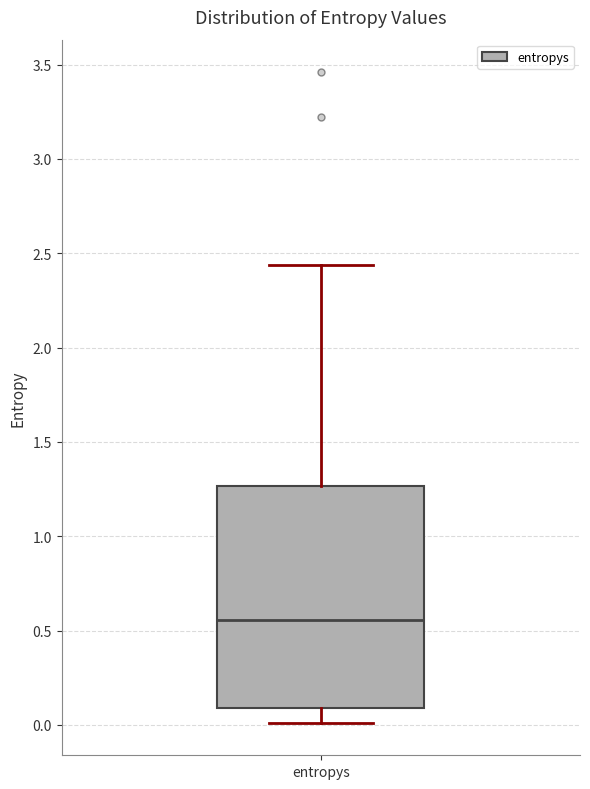

Read this box plot against the y-axis: the position of the median line, the range covered by the box, and the ends of both whiskers. The values are not printed on the chart, so give them approximately, as read against the axis.

median 0.55, box 0.10 to 1.25, whiskers 0.00 to 2.45